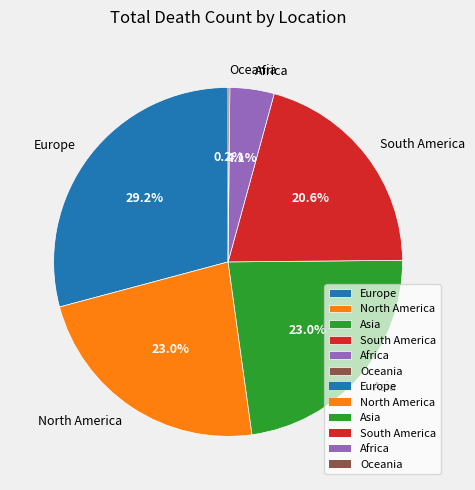

Is North America the majority of the pie?

No